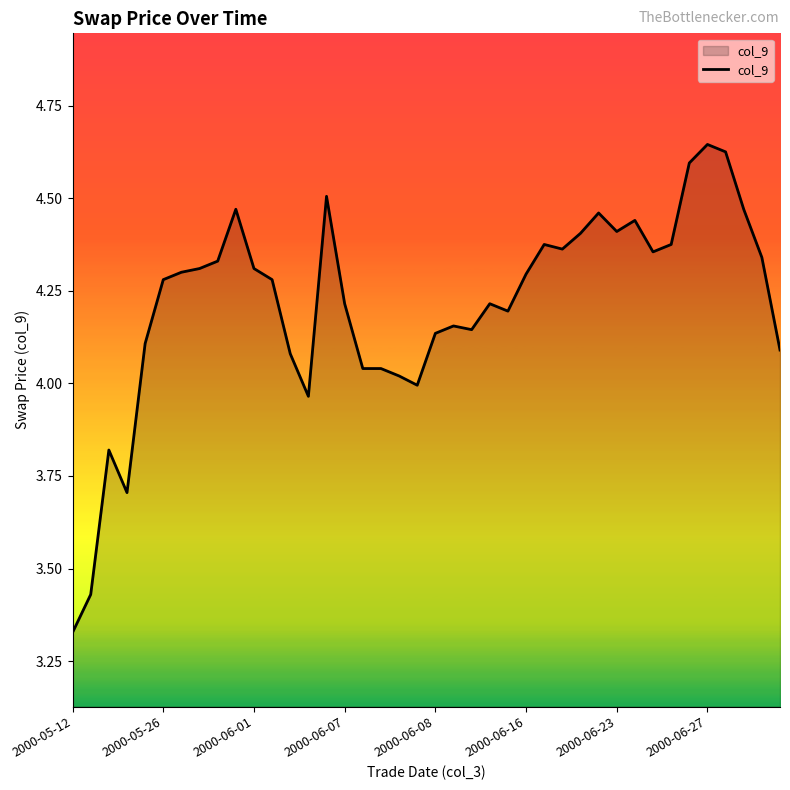

Does the chart have visible grid lines?

No